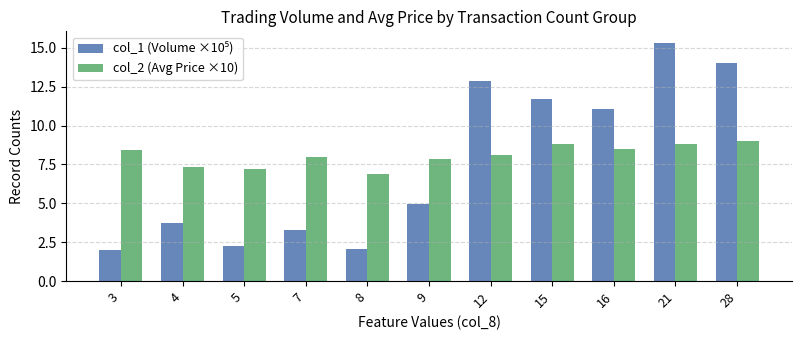

What is the maximum value for col_2 (Avg Price ×10)?

9.0